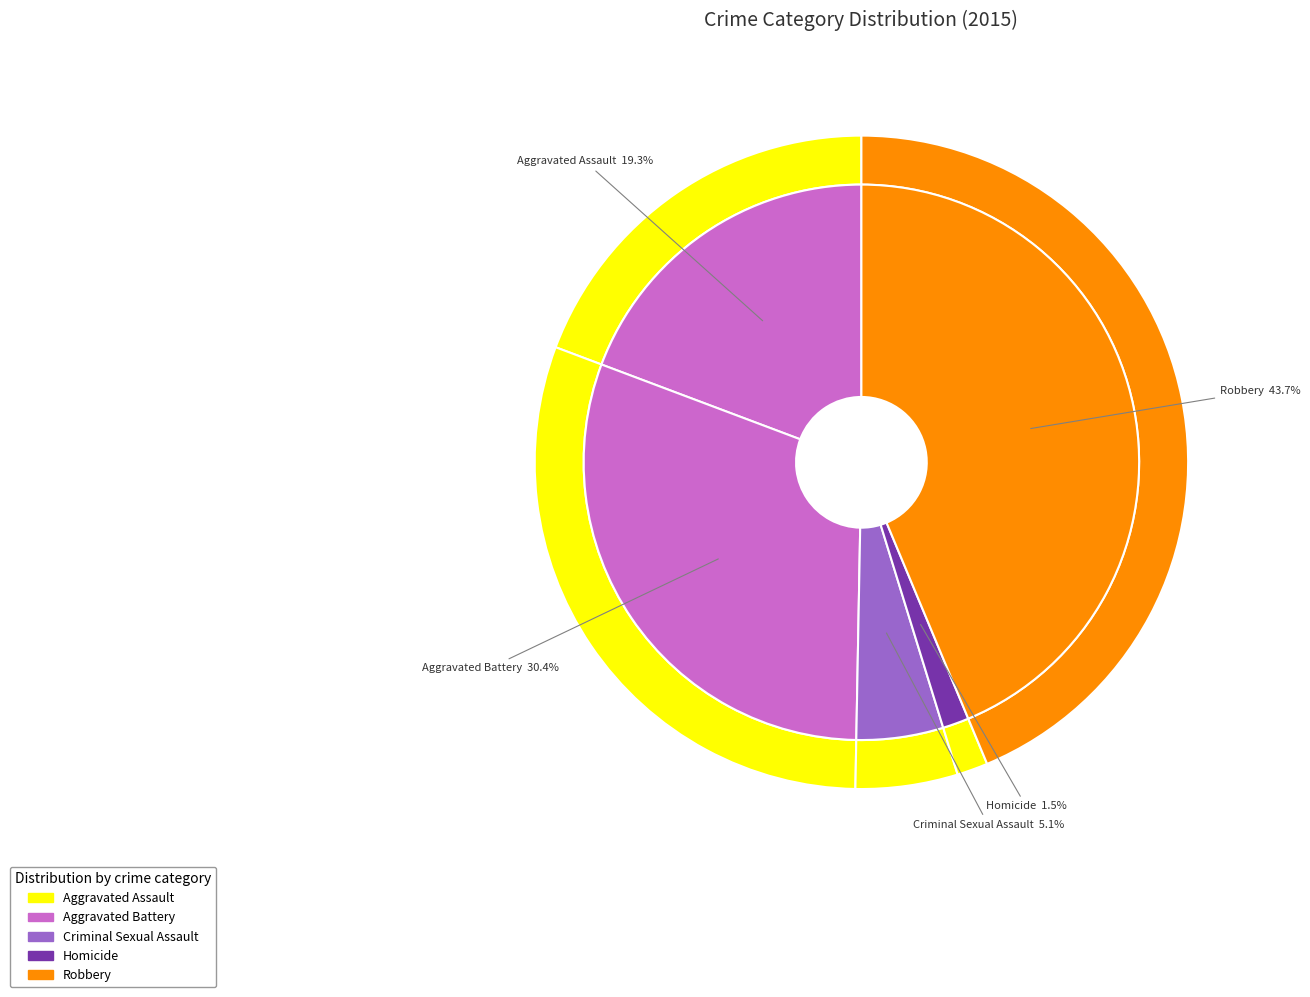

Which category has the smallest portion of the pie?

Homicide